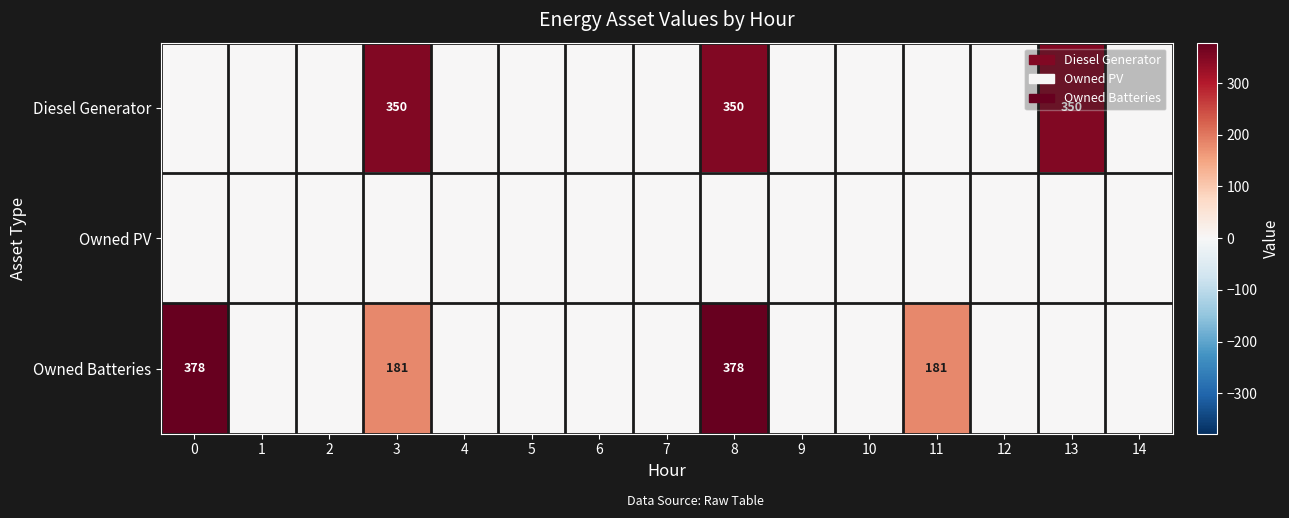

Is it true that Diesel Generator equals 350 at 8?

True